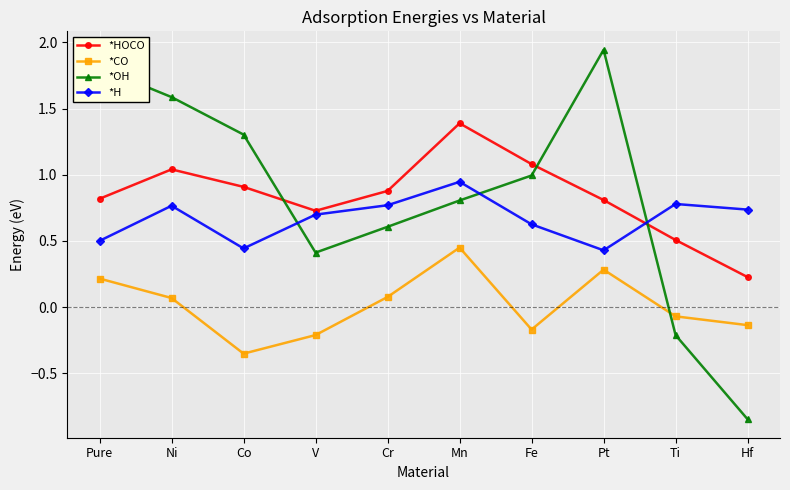

What position from the right is V?

7